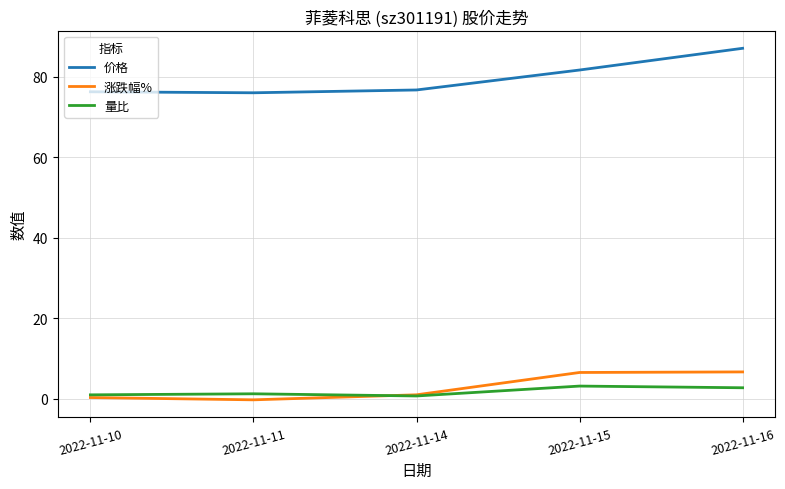

Which label corresponds to the largest value in the chart?

2022-11-16